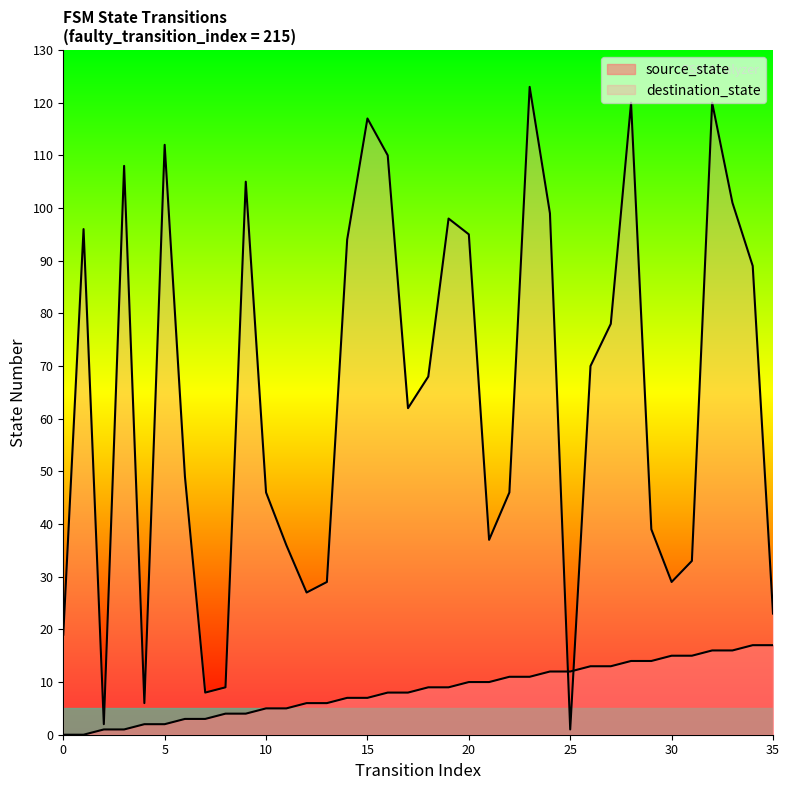

Which series has the largest range (max minus min)?

destination_state